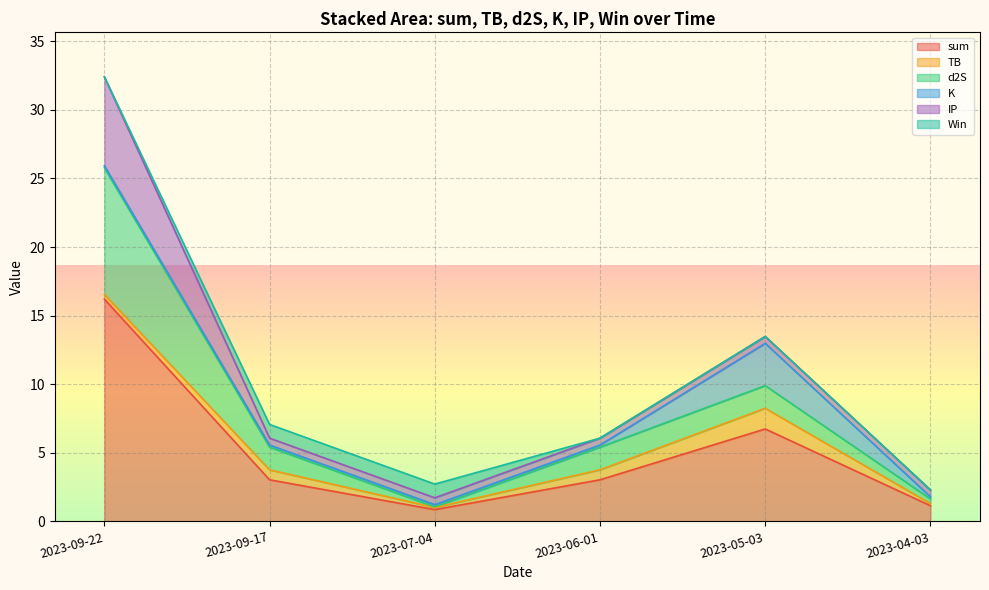

Is the value of sum at 2023-05-03 greater than the value of IP at 2023-07-04?

Yes